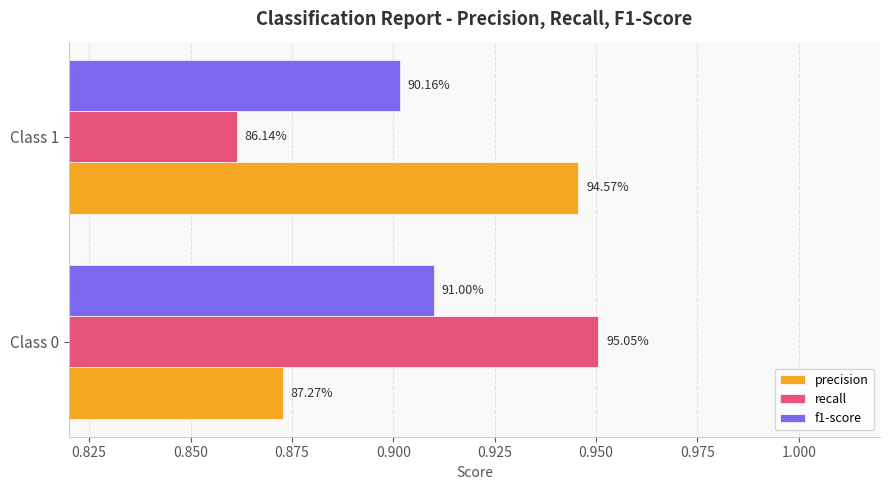

At how many categories does at least one series exceed 0?

2